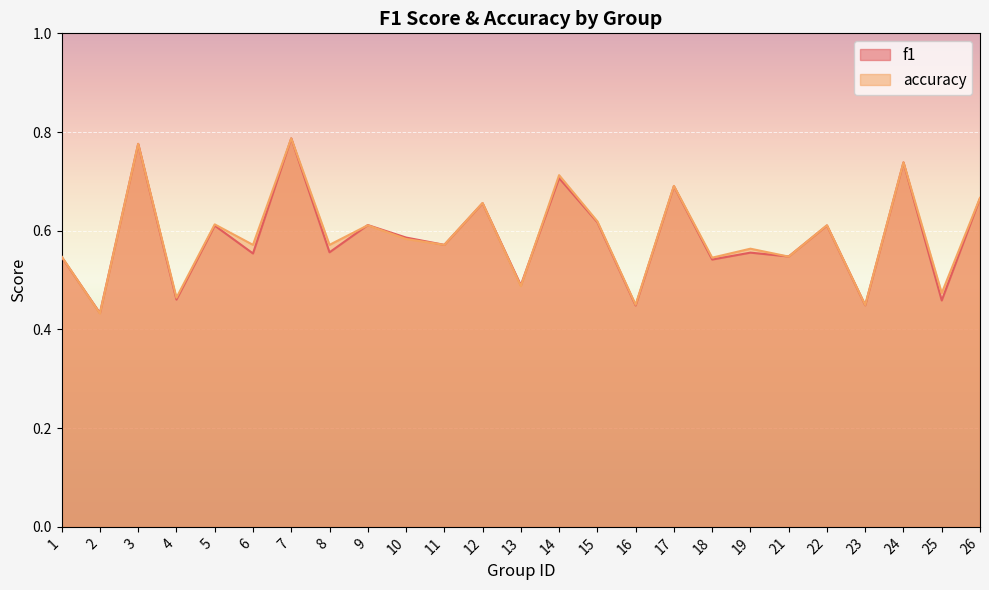

At how many categories does at least one series exceed 0?

25